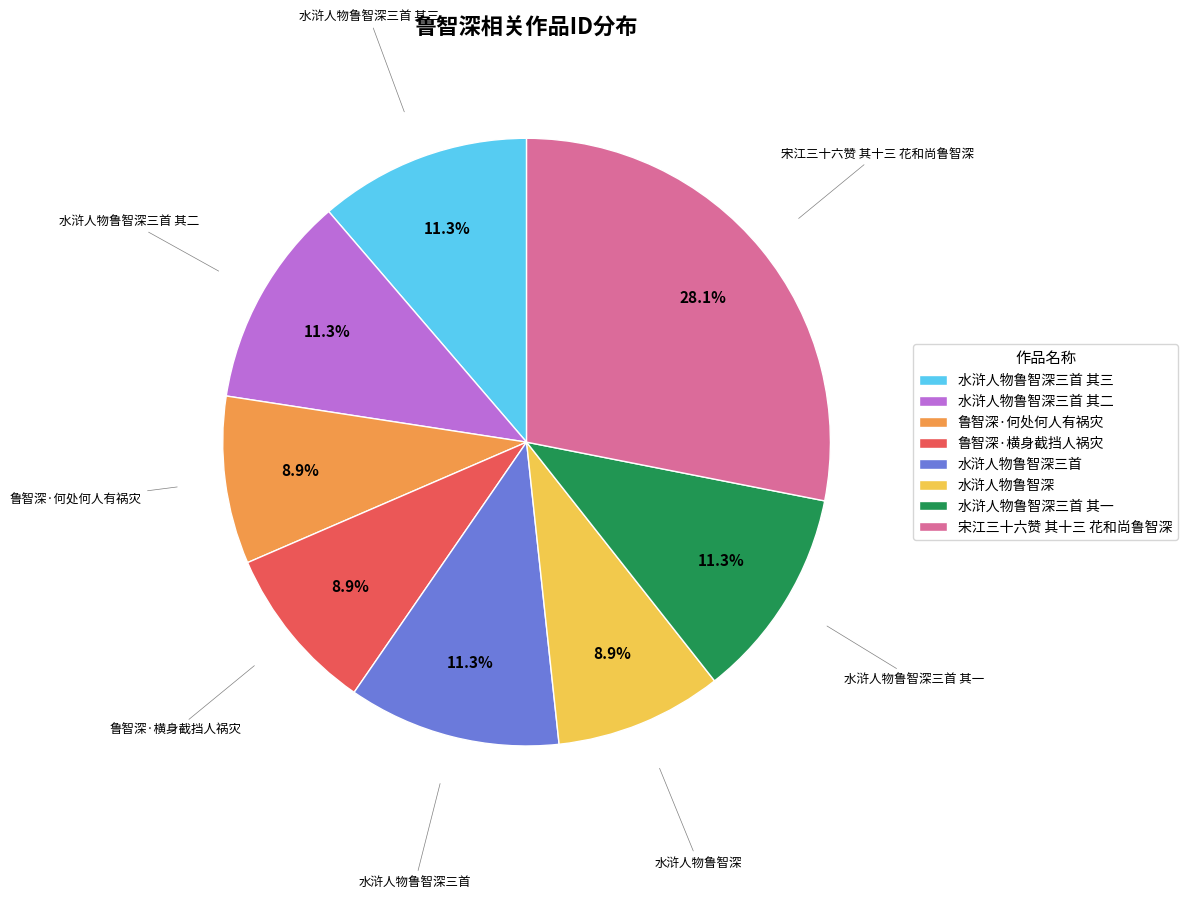

How many segments does this pie chart have?

8